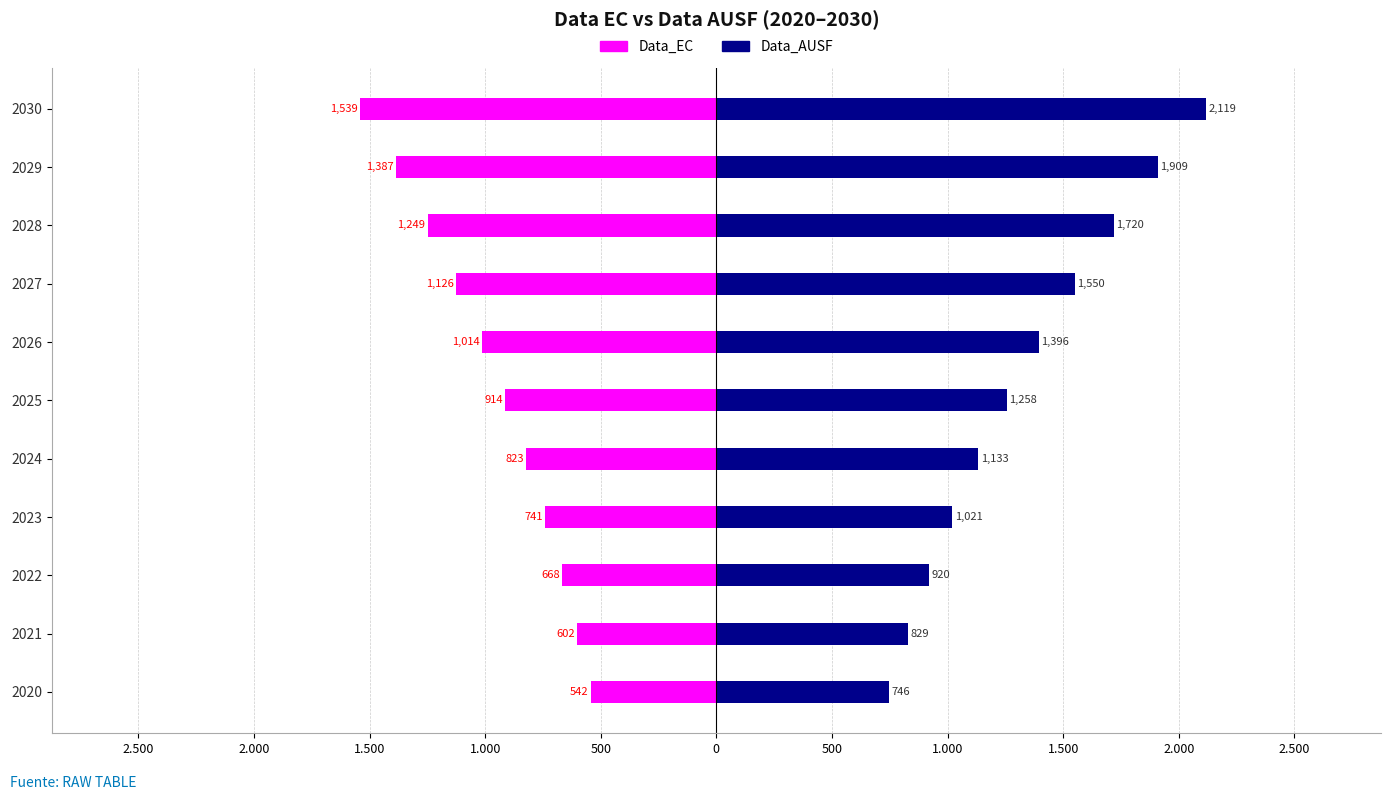

Is it true that Data_AUSF equals 1020.8 at 2023?

True